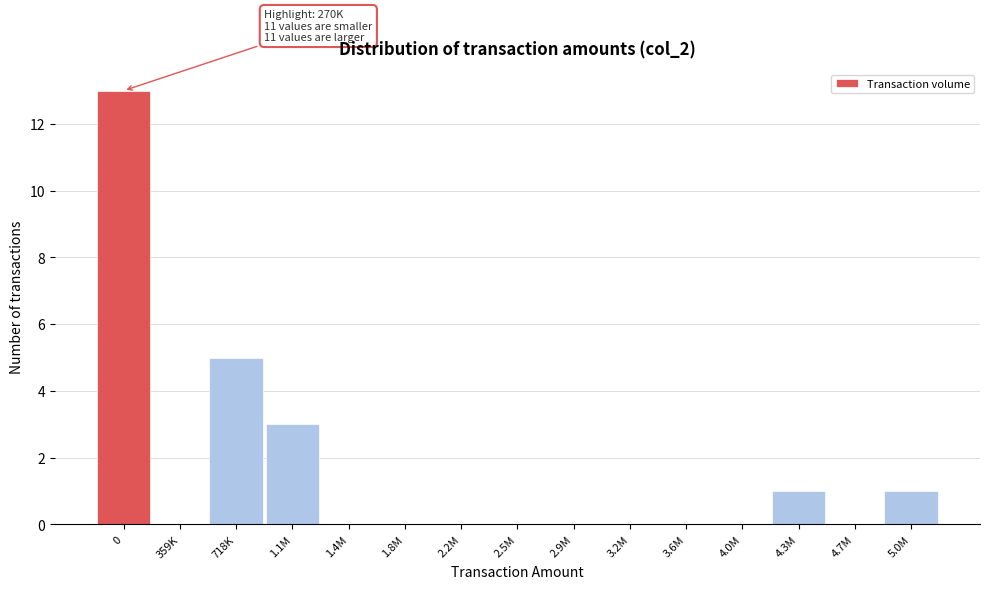

Reading right to left, extract all data points from this chart.

5.0M=1	4.7M=0	4.3M=1	4.0M=0	3.6M=0	3.2M=0	2.9M=0	2.5M=0	2.2M=0	1.8M=0	1.4M=0	1.1M=3	718K=5	359K=0	0=13